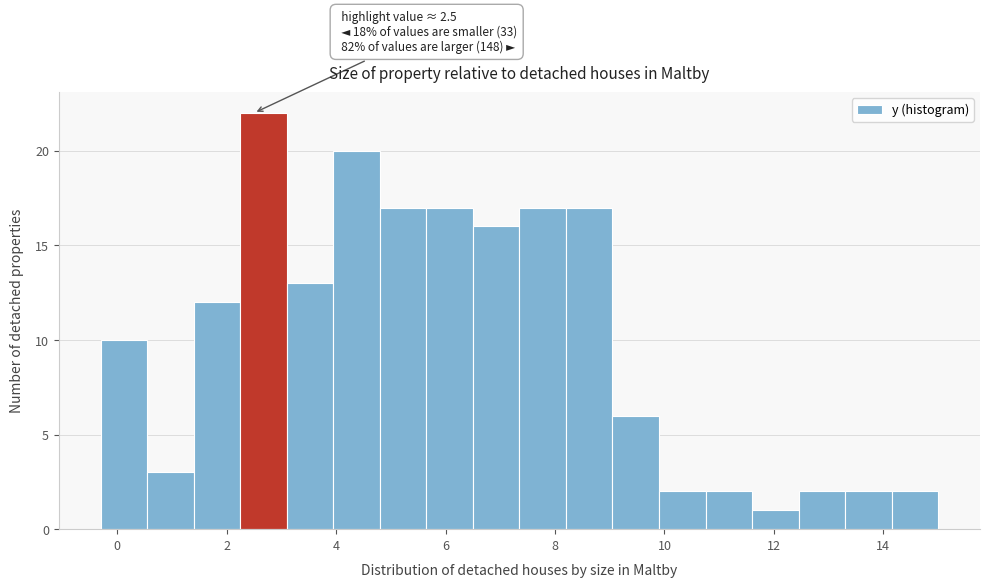

Which range on the x-axis has the tallest bar?

2.25 to 3.10